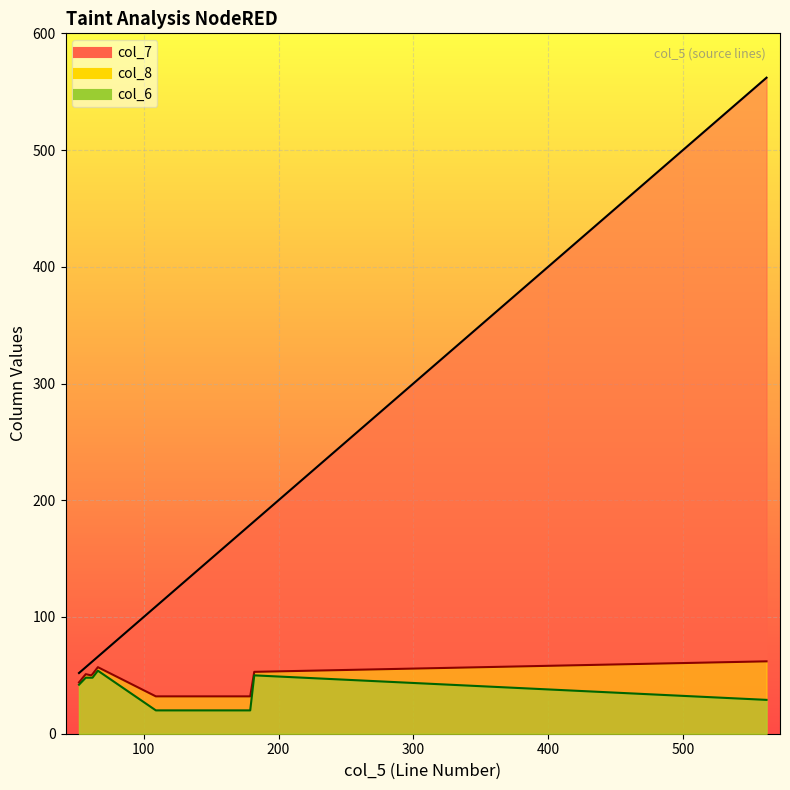

What is the sum of the col_8 values at 182 and 562?

115